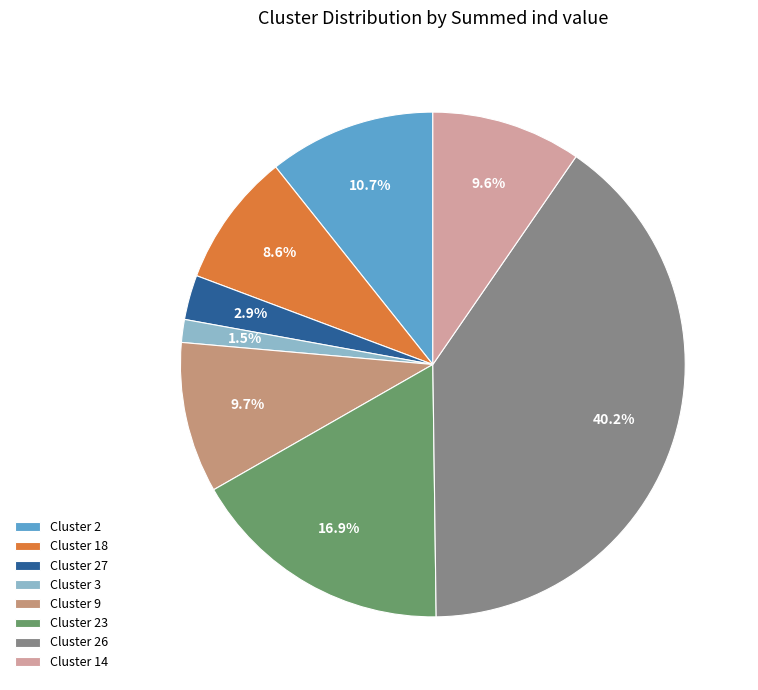

Which slice is the smallest?

Cluster 3